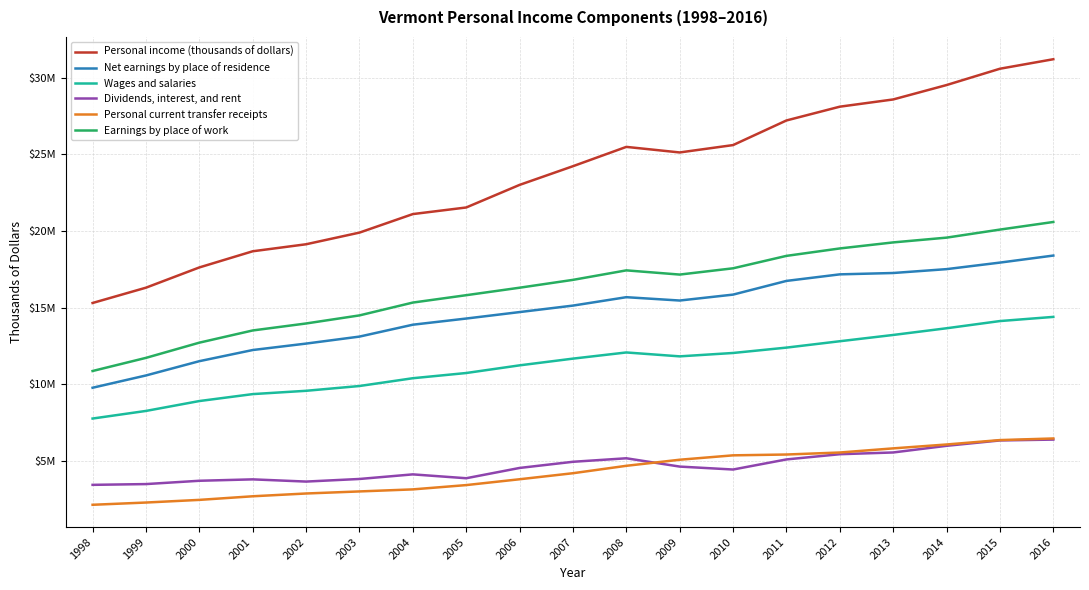

What are all the series names shown in the legend?

Personal income (thousands of dollars), Net earnings by place of residence, Wages and salaries, Dividends, interest, and rent, Personal current transfer receipts, Earnings by place of work